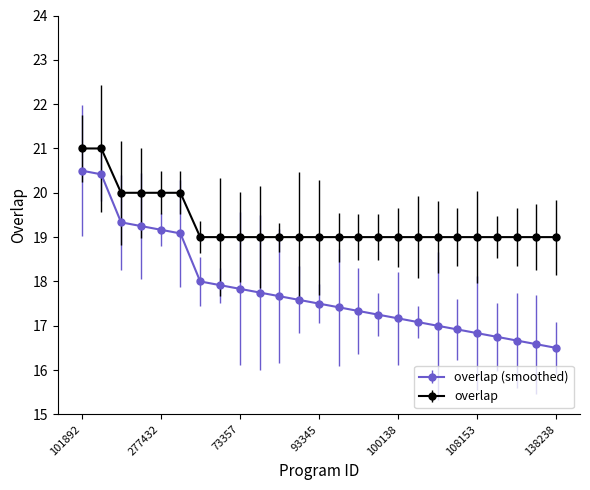

Rank the series by their maximum value, from highest to lowest.

overlap, overlap (smoothed)